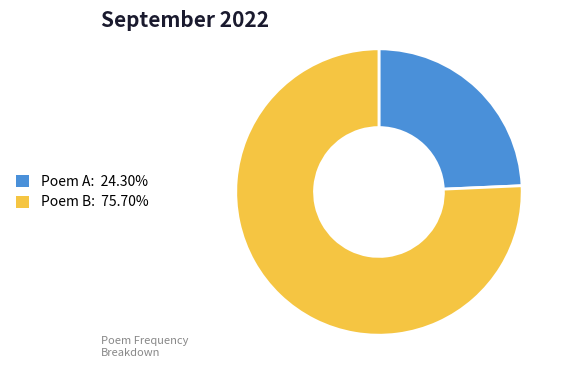

Does any single category account for the majority?

Yes